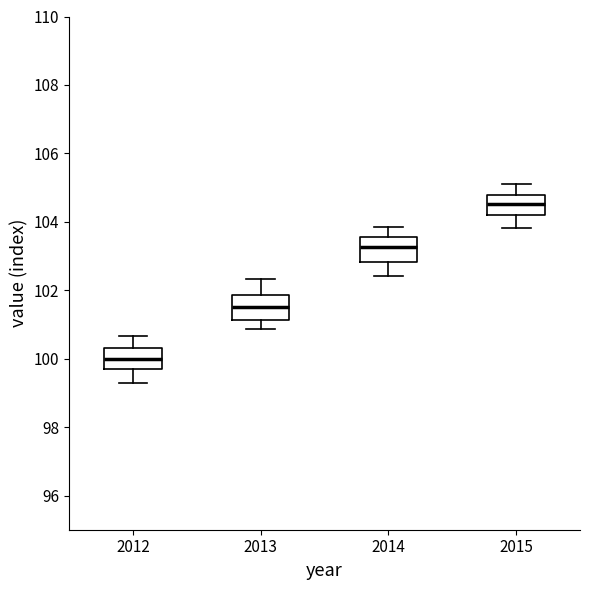

Reading left to right, read every box against the y-axis: the position of its median line, the range the box covers, and the ends of its whiskers. The values are not printed on the chart, so give them approximately, as read against the axis.

2012: median 100.0, box 99.8 to 100.4, whiskers 99.2 to 100.6
2013: median 101.6, box 101.2 to 101.8, whiskers 100.8 to 102.4
2014: median 103.2, box 102.8 to 103.6, whiskers 102.4 to 103.8
2015: median 104.6, box 104.2 to 104.8, whiskers 103.8 to 105.0